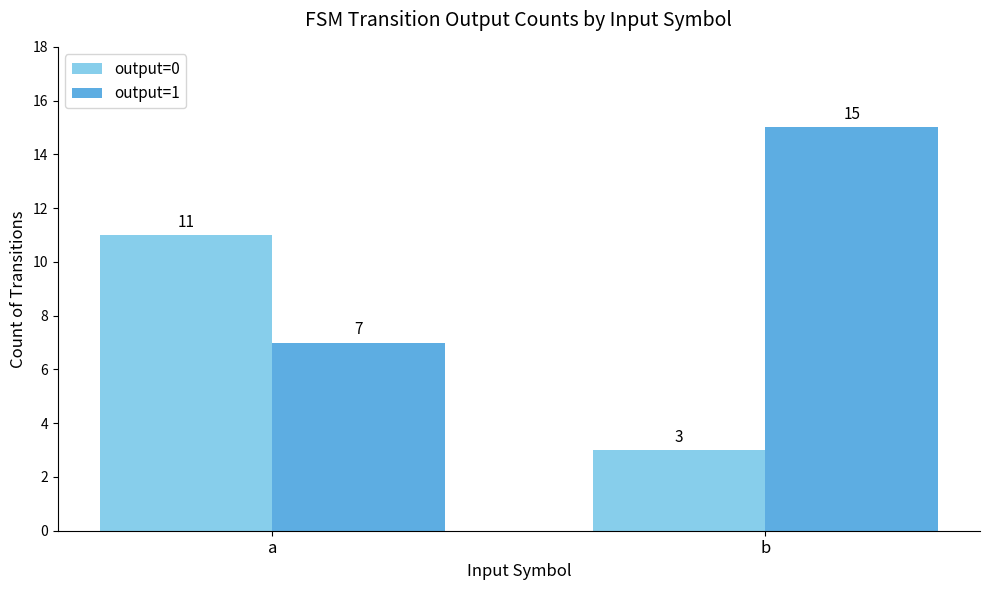

What are all the series names shown in the legend?

output=0, output=1